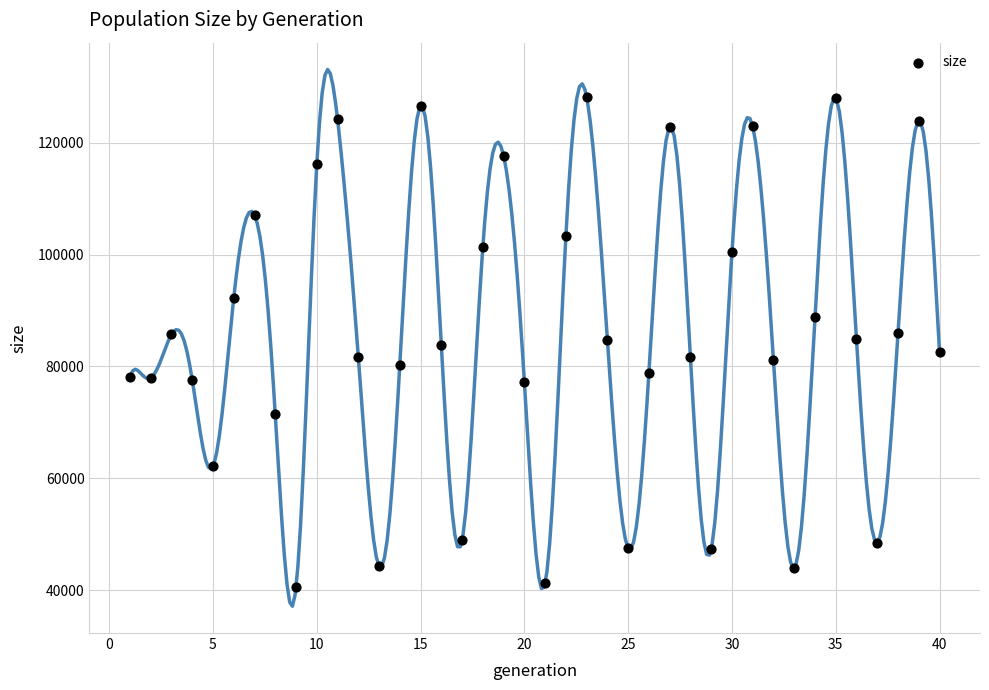

What is the range of X values (max minus min)?

39